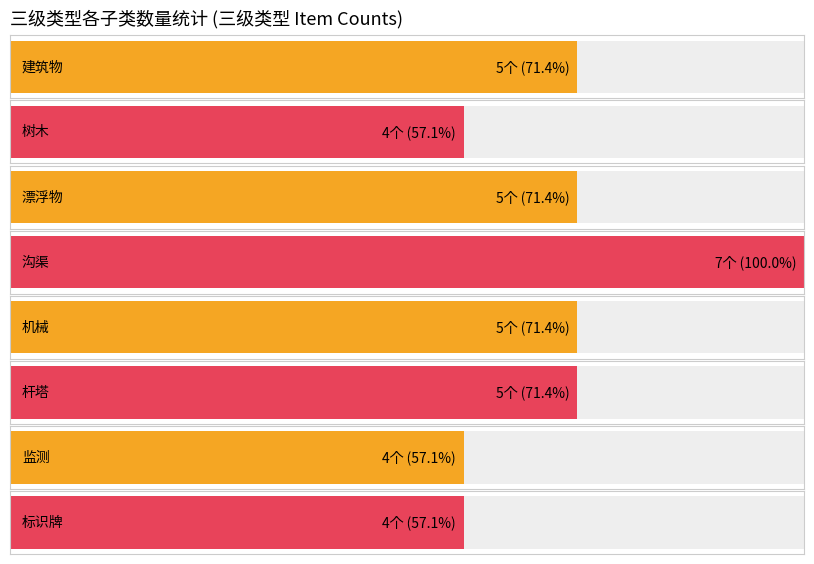

Count the number of data series in this chart.

1